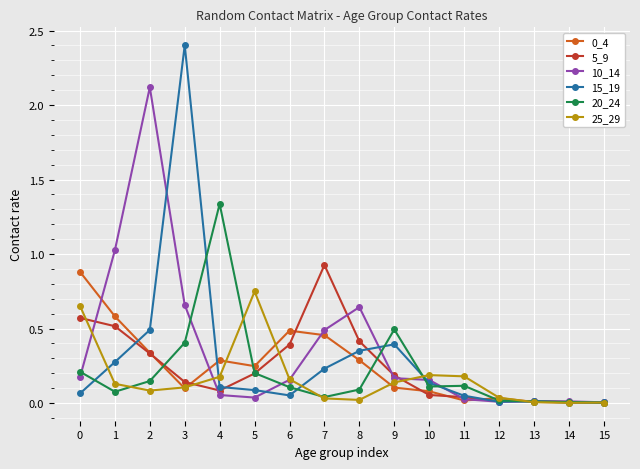

True or false: 0_4 has a value of 0.3 at 0.

False